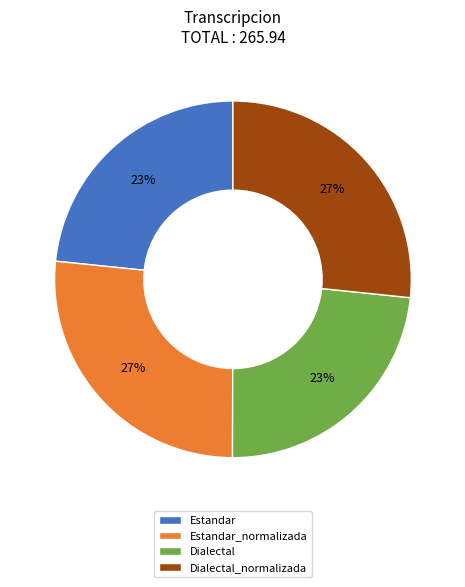

Count the number of slices in the pie.

4